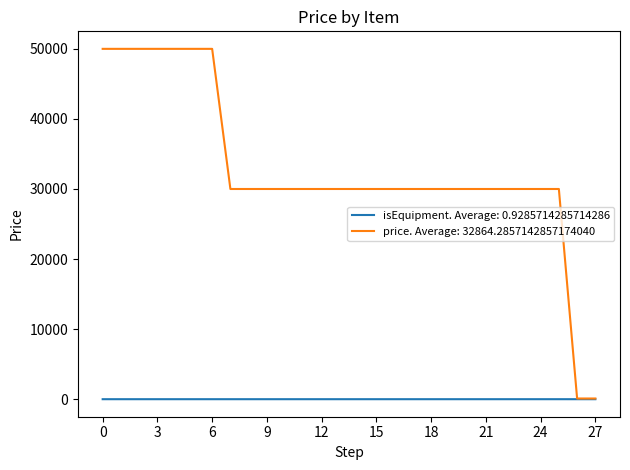

Which series has the widest spread of values?

price. Average: 32864.2857142857174040